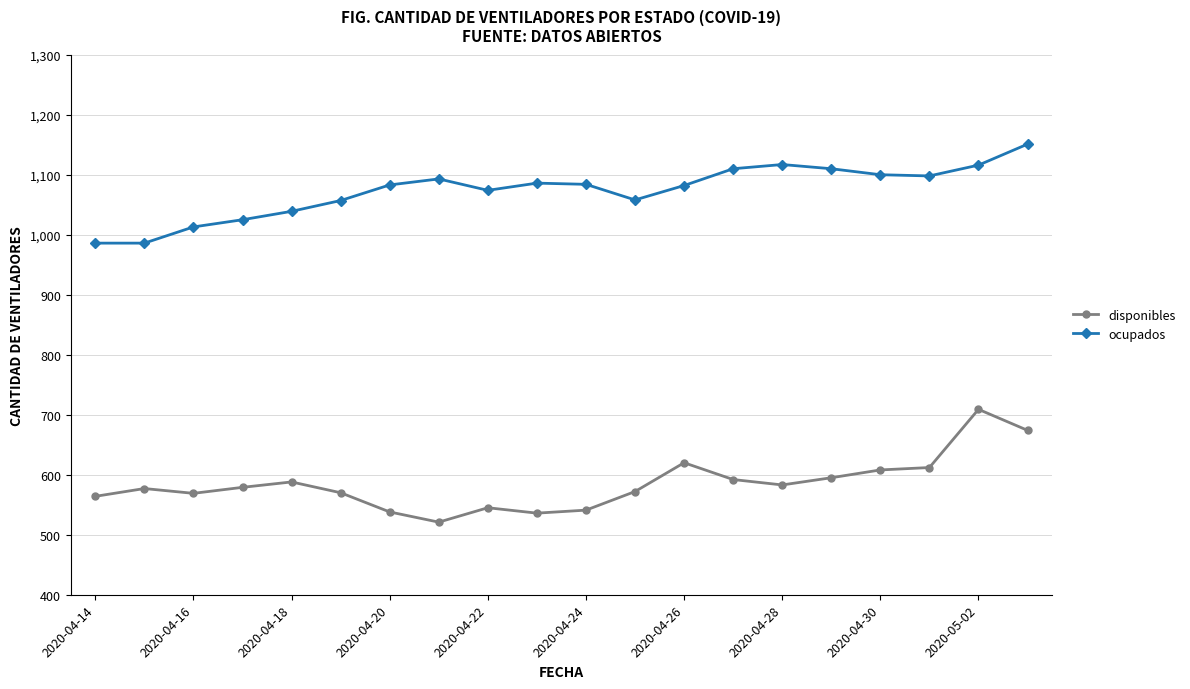

What is the difference between the maximum and minimum values in the disponibles series?

188